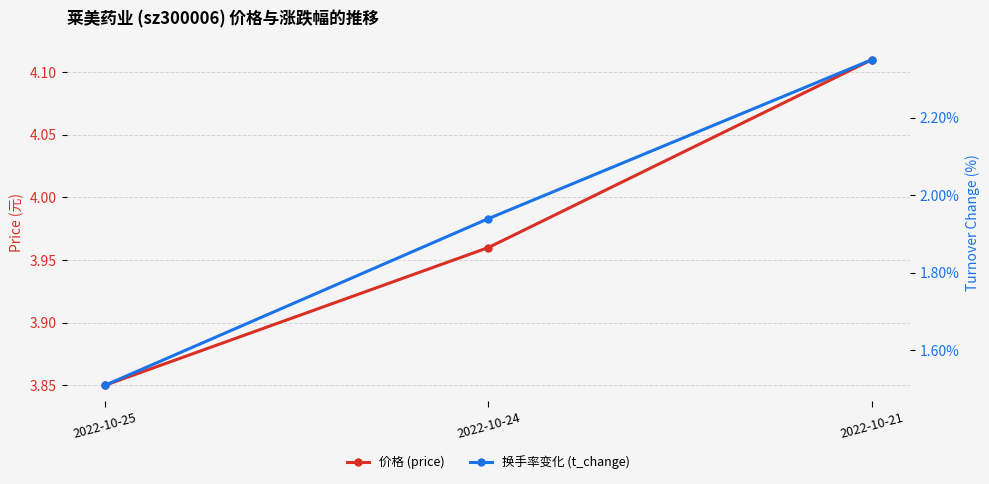

Which has a higher value, 2022-10-24 or 2022-10-25?

2022-10-24